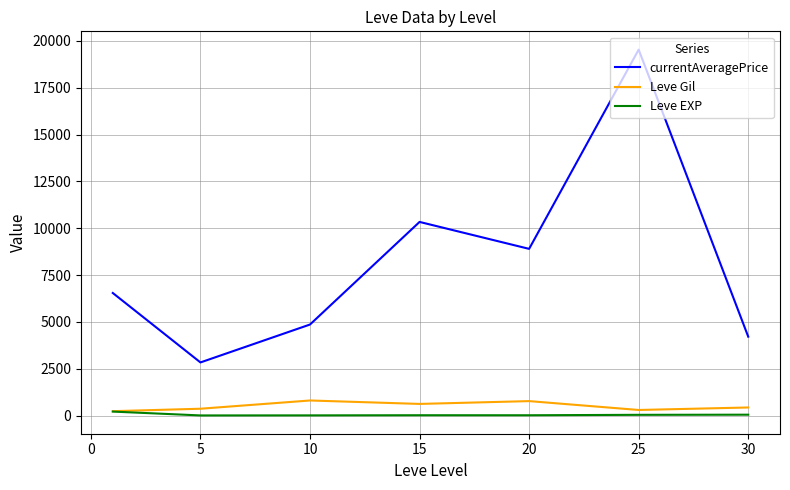

True or false: Leve Gil and currentAveragePrice cross at least once.

False